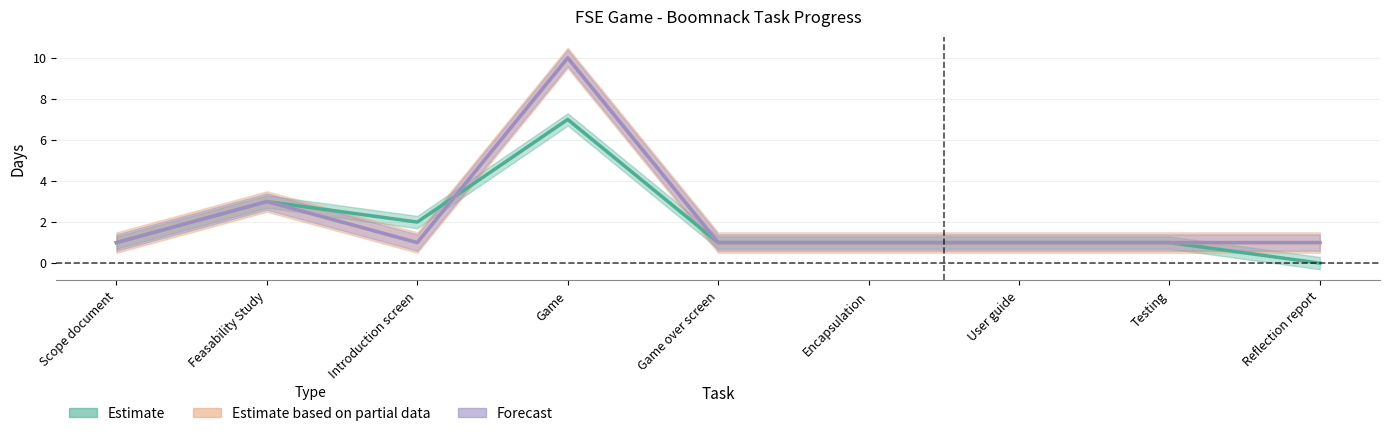

How many lines are shown in the chart?

3